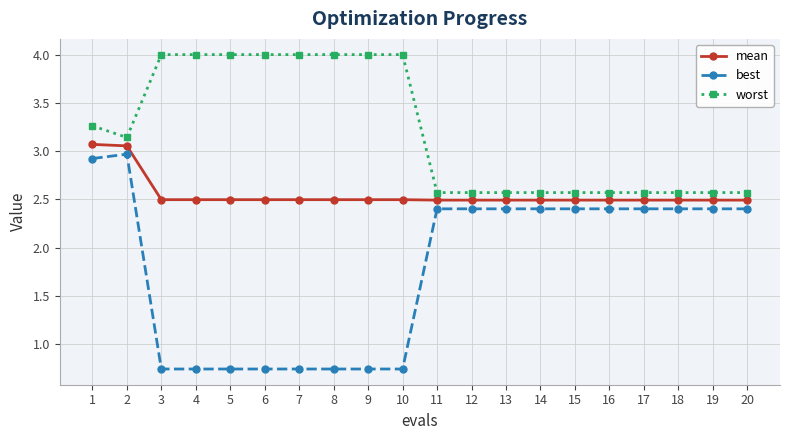

How many categories are shown in the chart?

20